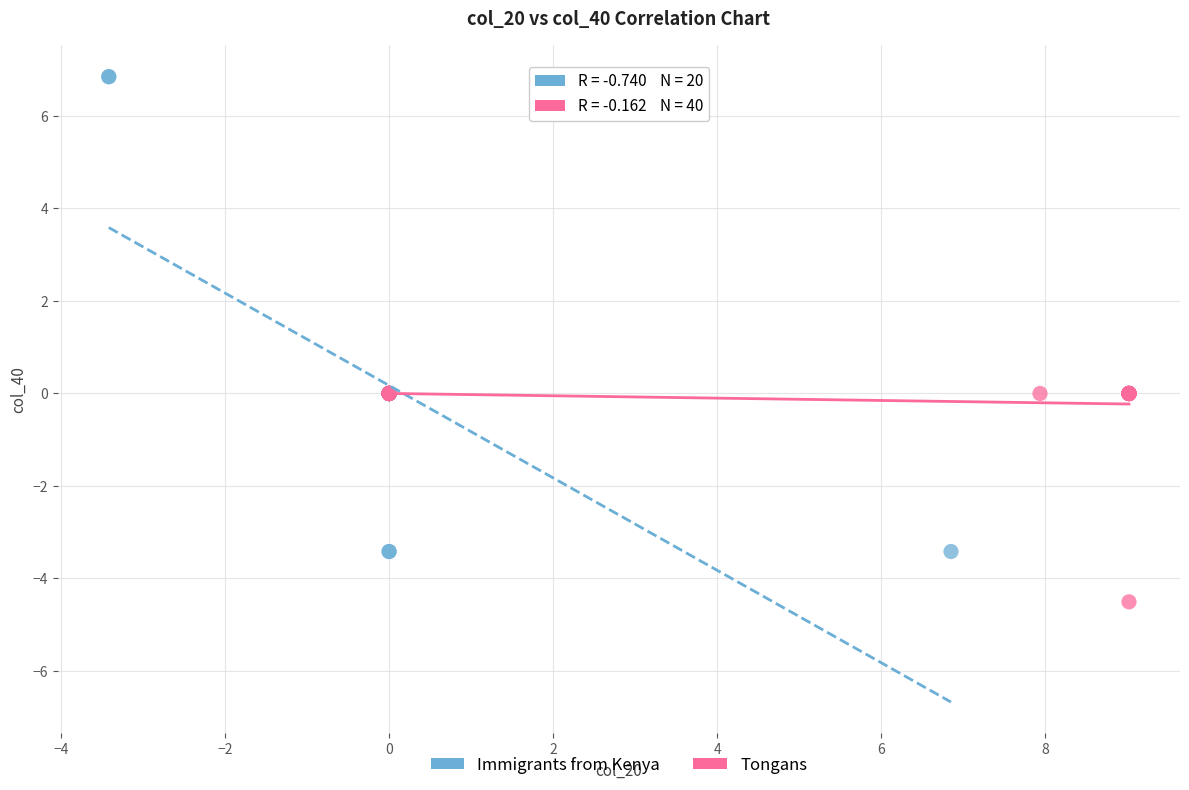

Which series has the widest spread of Y values?

Immigrants from Kenya